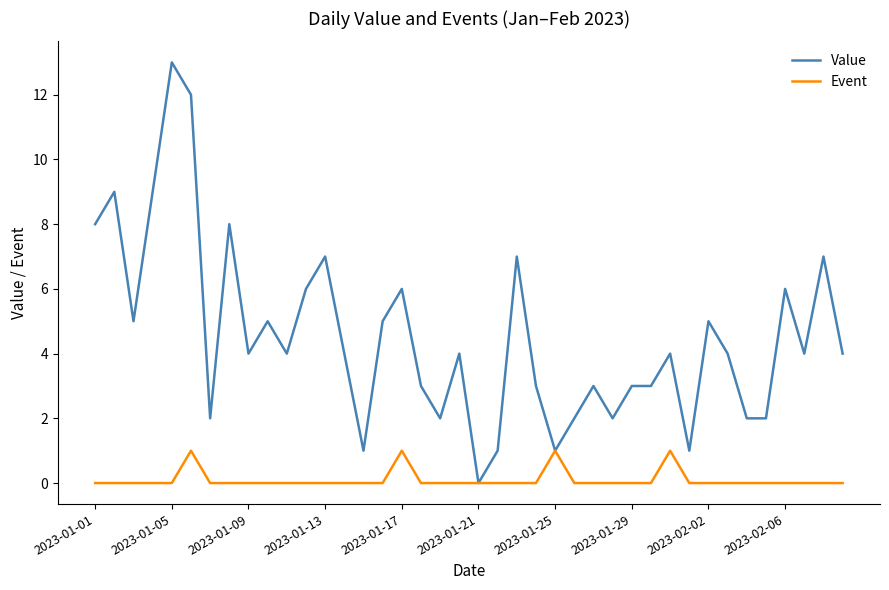

Rank the series by their maximum value, from lowest to highest.

Event, Value